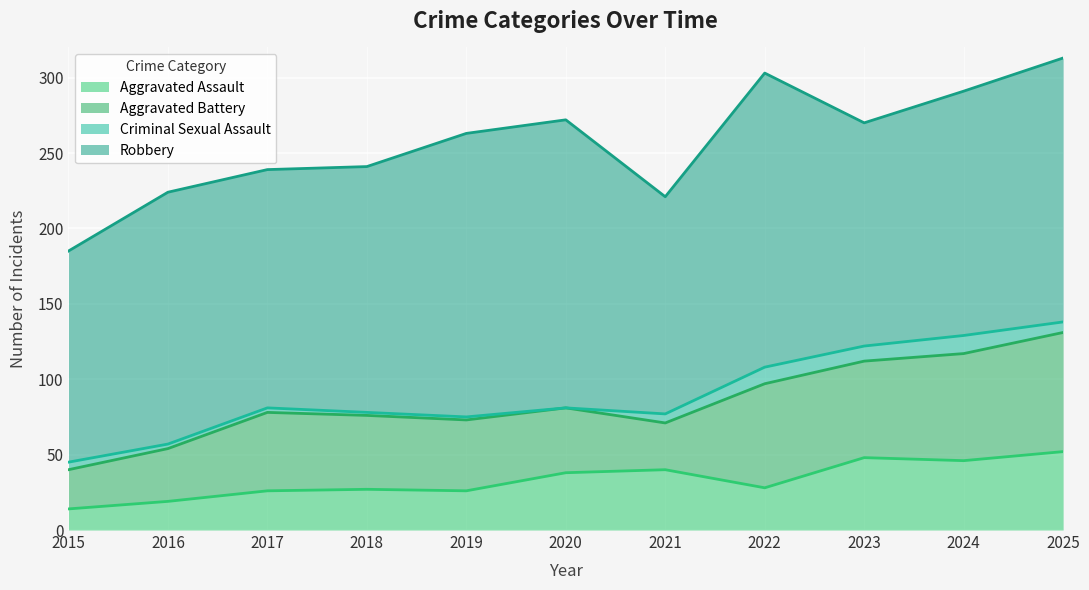

At how many categories does at least one series exceed 115?

11